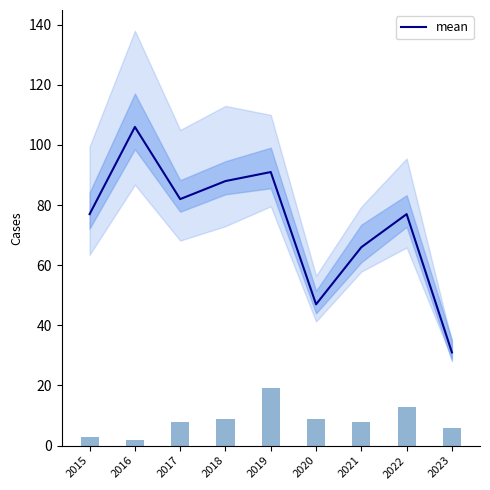

True or false: the data shows 82 at 2017.

True